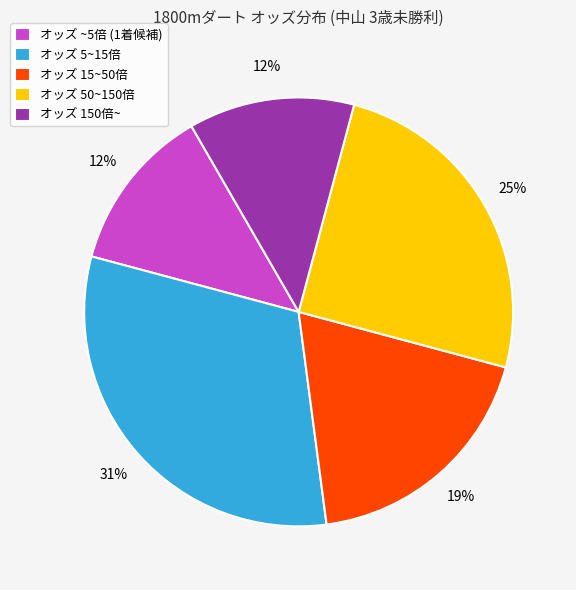

To the nearest percent, what percentage of the pie is オッズ 50~150倍?

25%